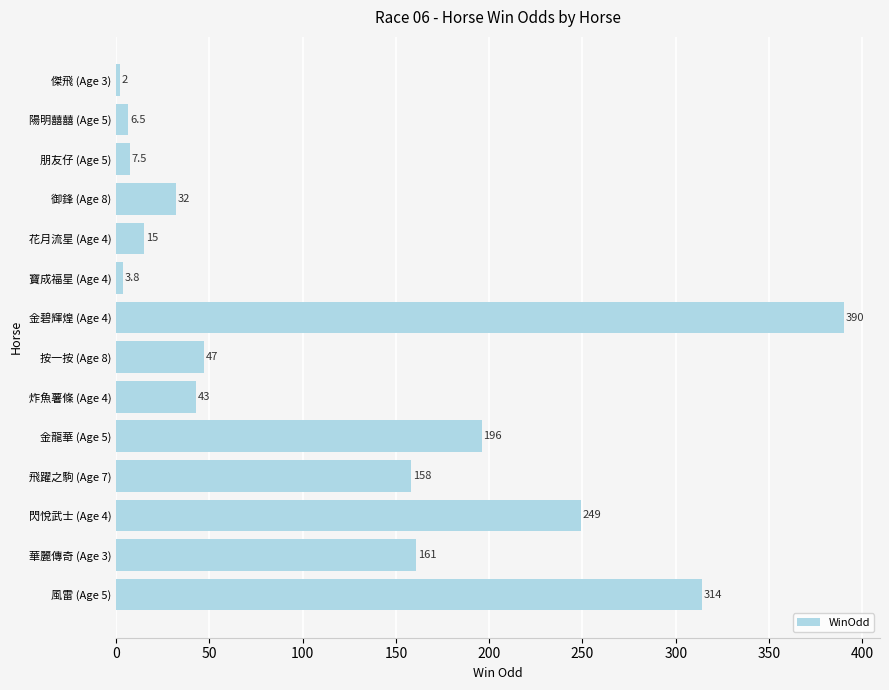

List the labels in order of value, smallest first.

傑飛 (Age 3), 寶成福星 (Age 4), 陽明囍囍 (Age 5), 朋友仔 (Age 5), 花月流星 (Age 4), 御鋒 (Age 8), 炸魚薯條 (Age 4), 按一按 (Age 8), 飛躍之駒 (Age 7), 華麗傳奇 (Age 3), 金龍華 (Age 5), 閃悅武士 (Age 4), 風雷 (Age 5), 金碧輝煌 (Age 4)